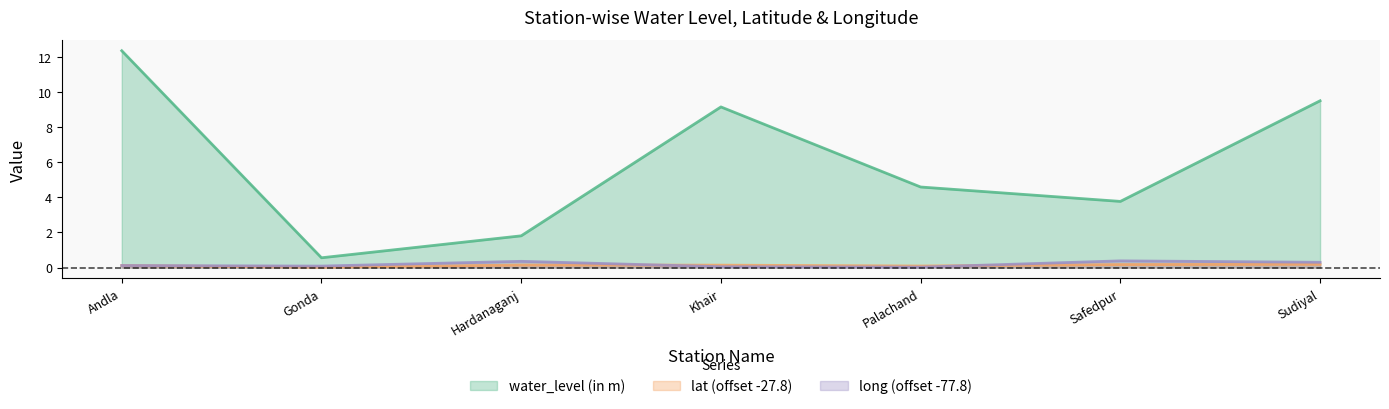

True or false: water_level (in m) and long intersect in this chart.

False